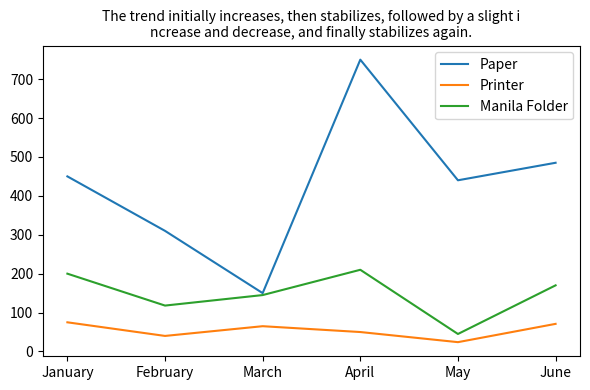

The value of Manila Folder at February is 164. True or false?

False